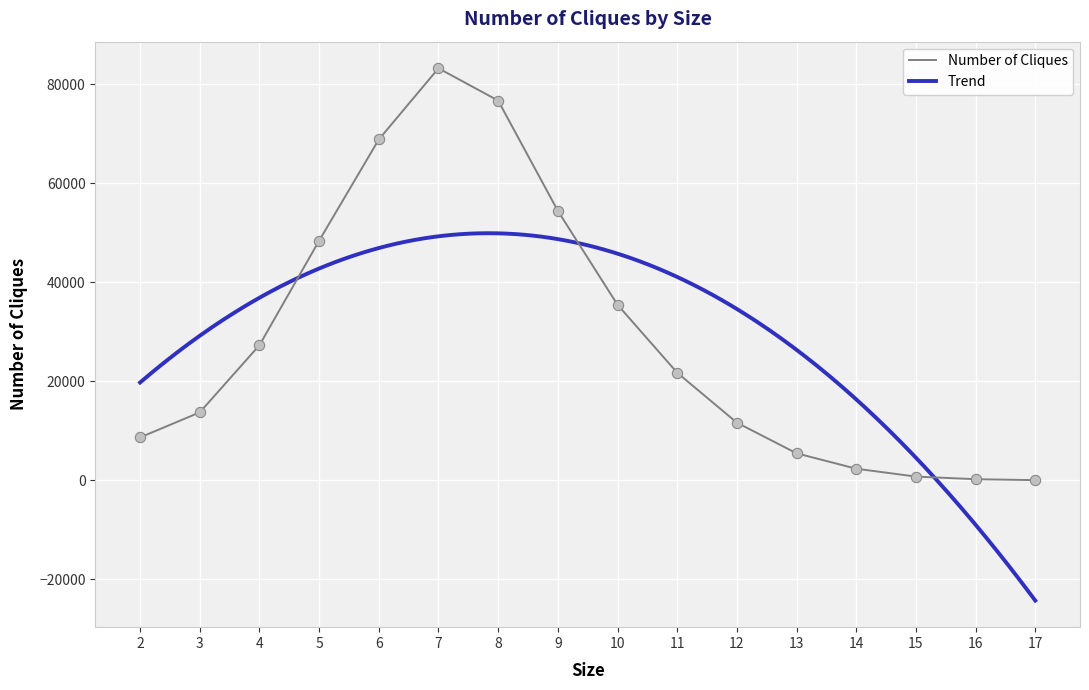

What is the ratio of the value at 3 to the value at 8?

0.2